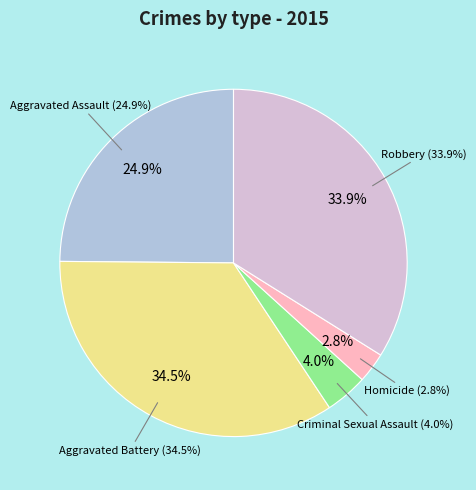

To the nearest percent, what is the difference between the largest and smallest slice percentages?

32%